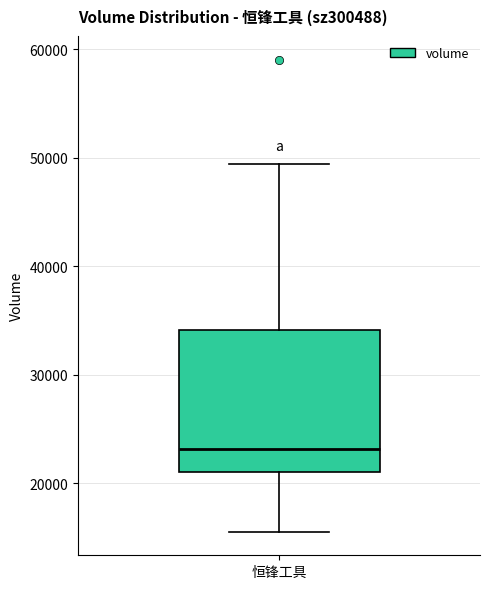

Transcribe this box plot: give where the median line is, the range the box spans, and where the two whiskers end, as read against the y-axis. The values are not printed on the chart, so give them approximately, as read against the axis.

median 23000, box 21000 to 34000, whiskers 16000 to 49000